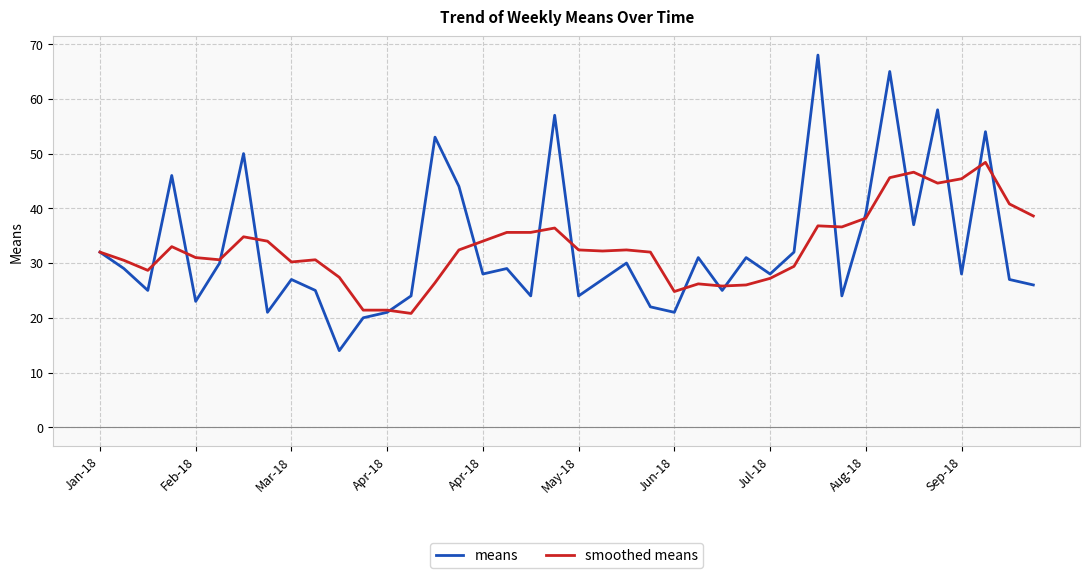

What is the greatest value displayed?

68.0